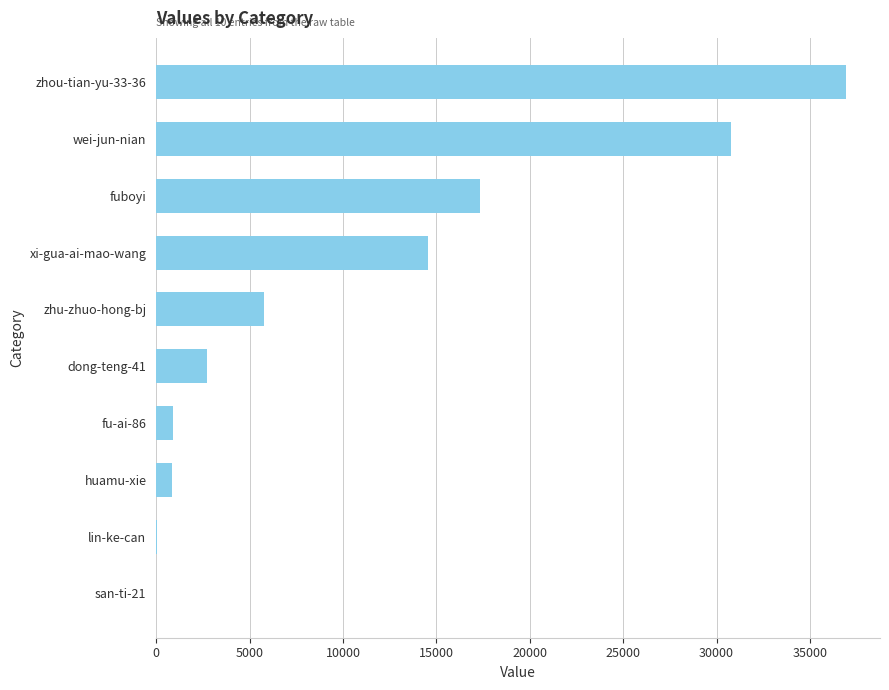

Is it true that the value at dong-teng-41 is 2740?

True